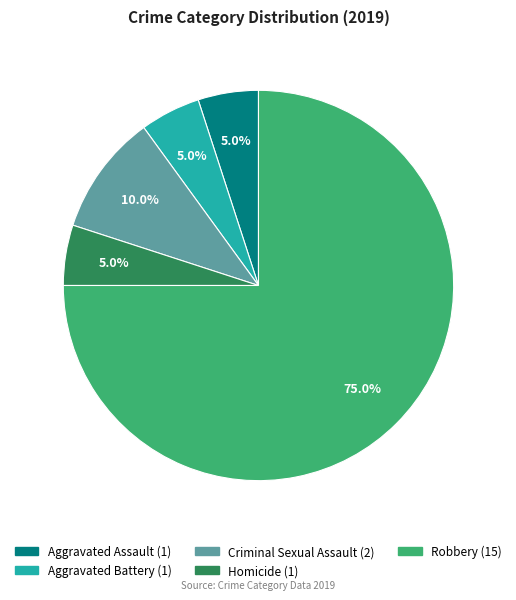

Which category has the biggest portion of the pie?

Robbery